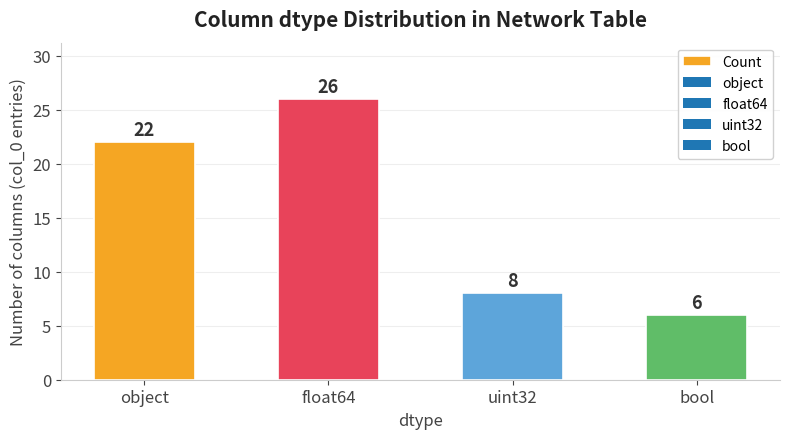

What is the difference between the maximum and second lowest values?

18